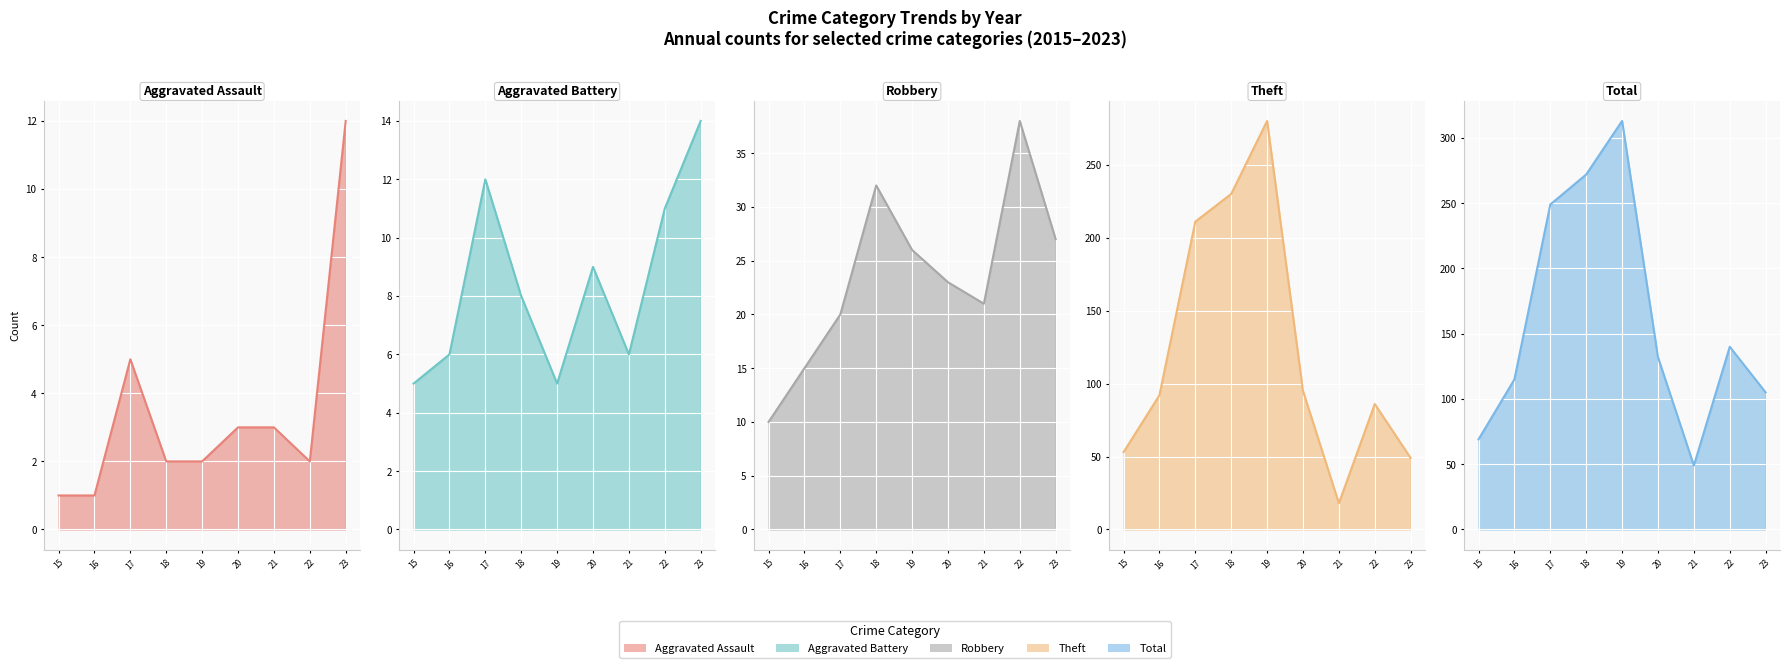

True or false: Theft line and Total line cross at least once.

False